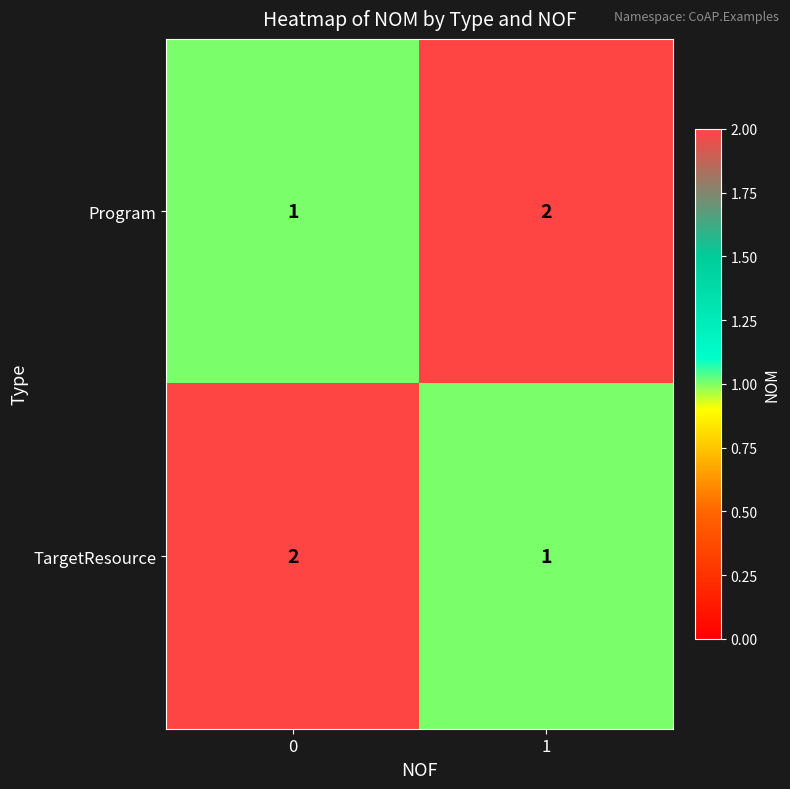

What is the sum of the Program values at 1 and 0?

3